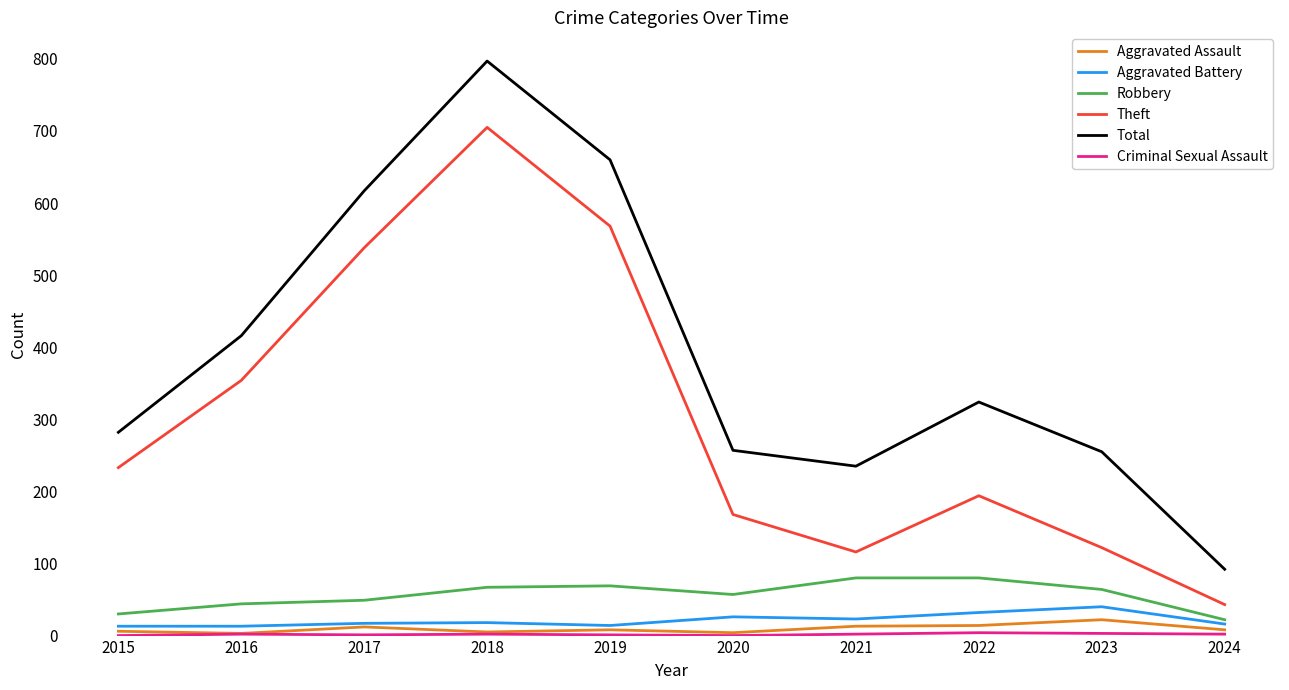

How many values in the Robbery series are below 64?

5